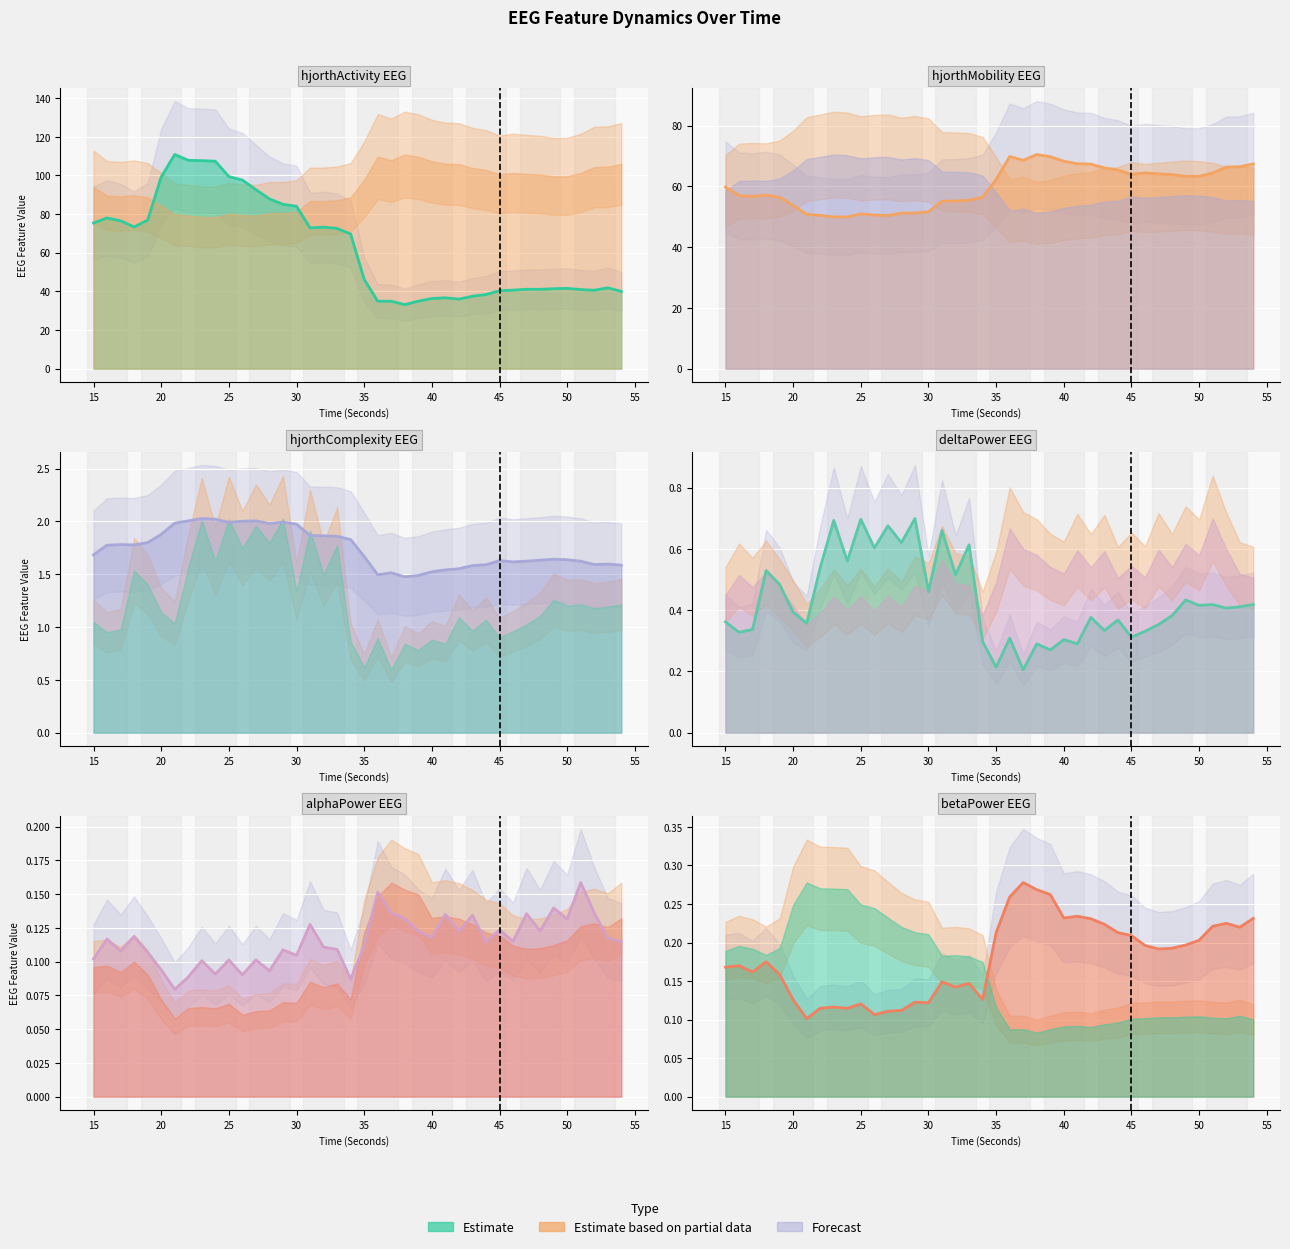

Between 35 and 45, which is larger?

35